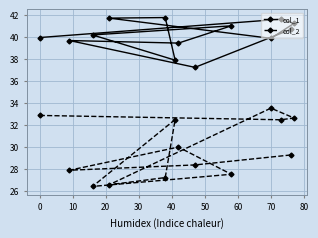

How many interior local peaks does the col_2 series have?

3